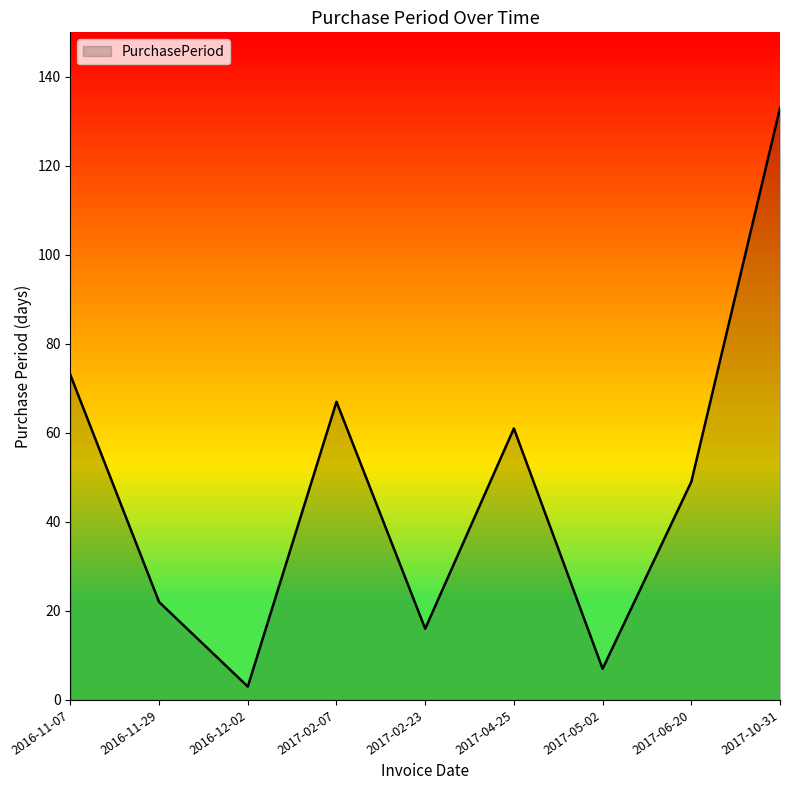

How many interior local valleys (lower than both neighbors) does the data have?

3